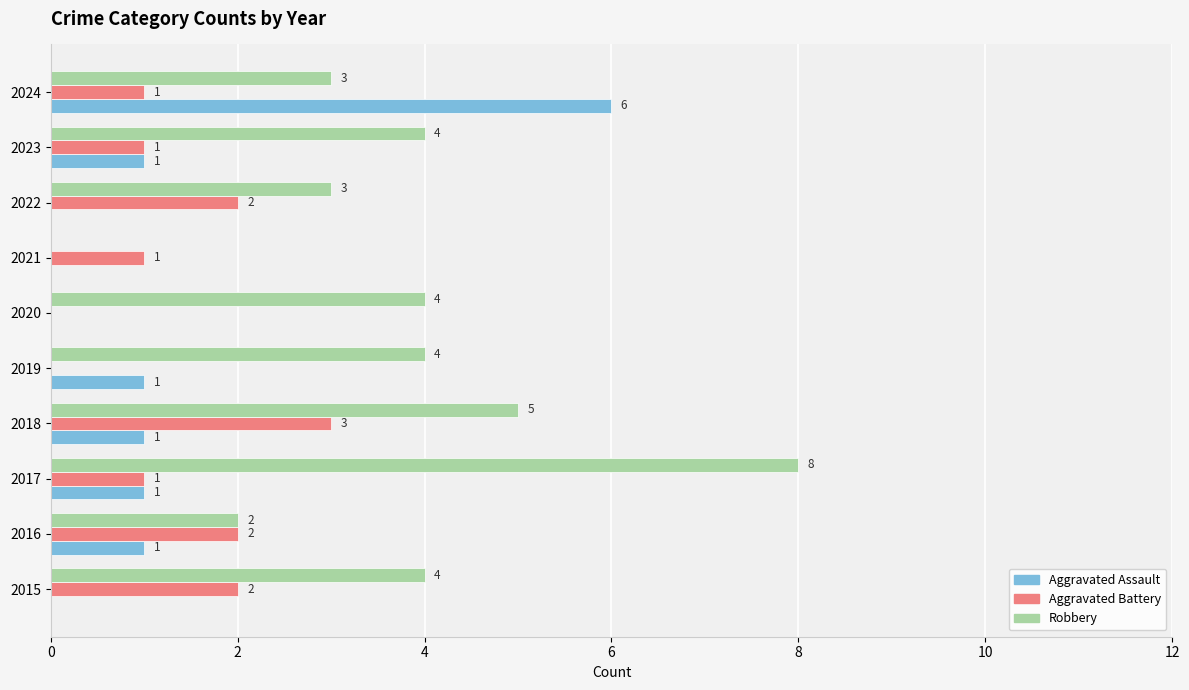

True or false: Robbery has a value of 5 at 2020.

False